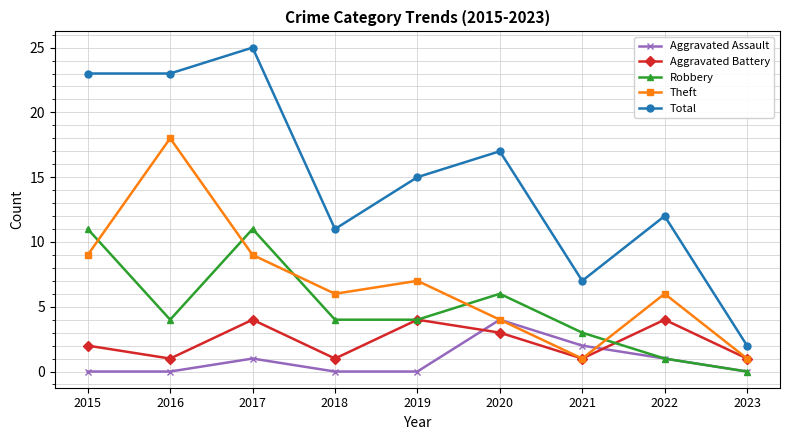

Does the chart have visible grid lines?

Yes